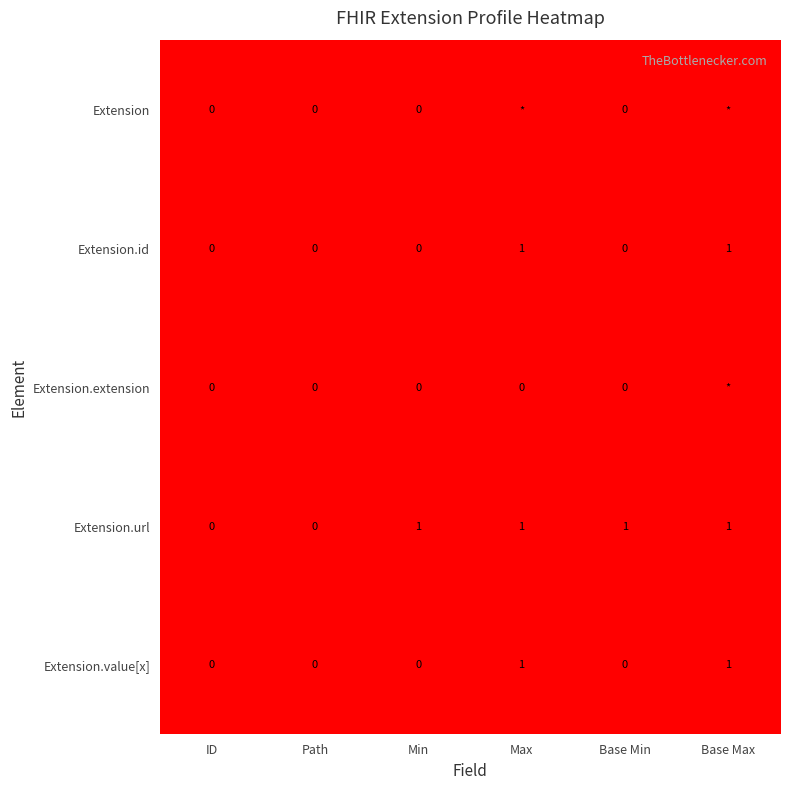

Is it true that Extension.value[x] equals 2 at Max?

False